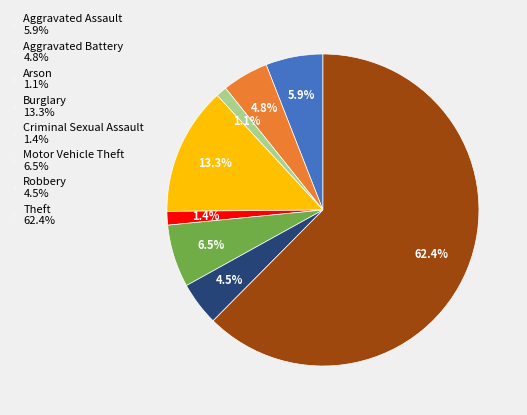

Which category has the biggest portion of the pie?

Theft 62.4%